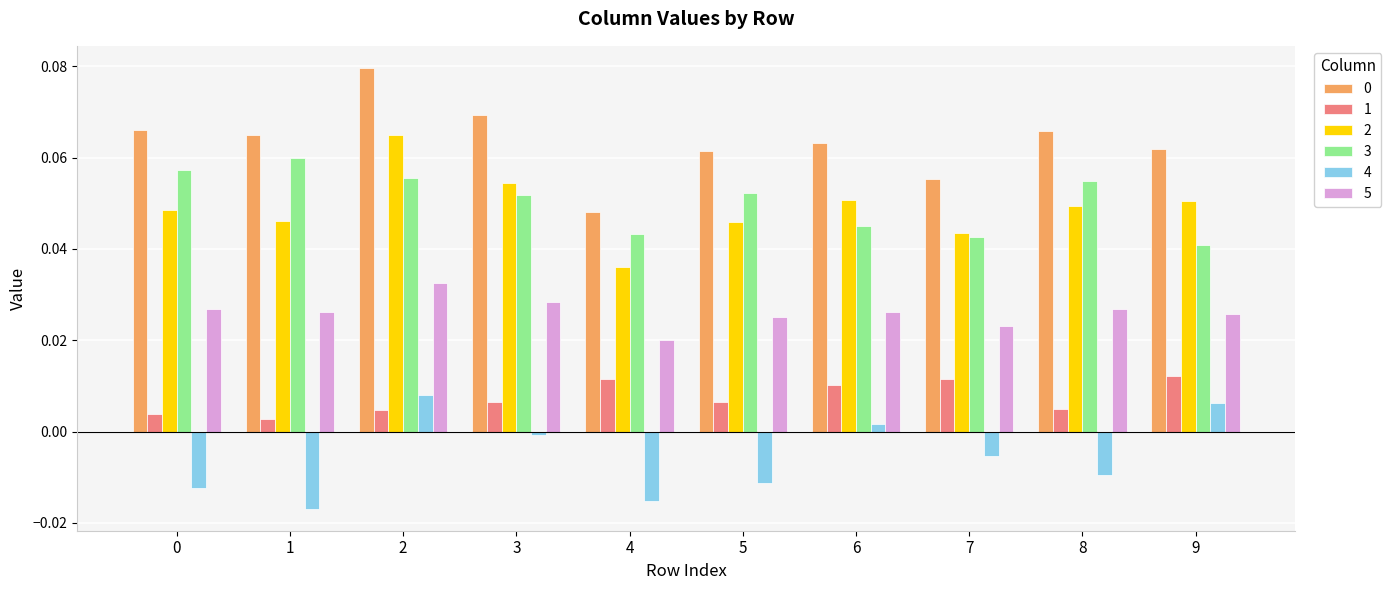

At how many categories does at least one series exceed 0?

10